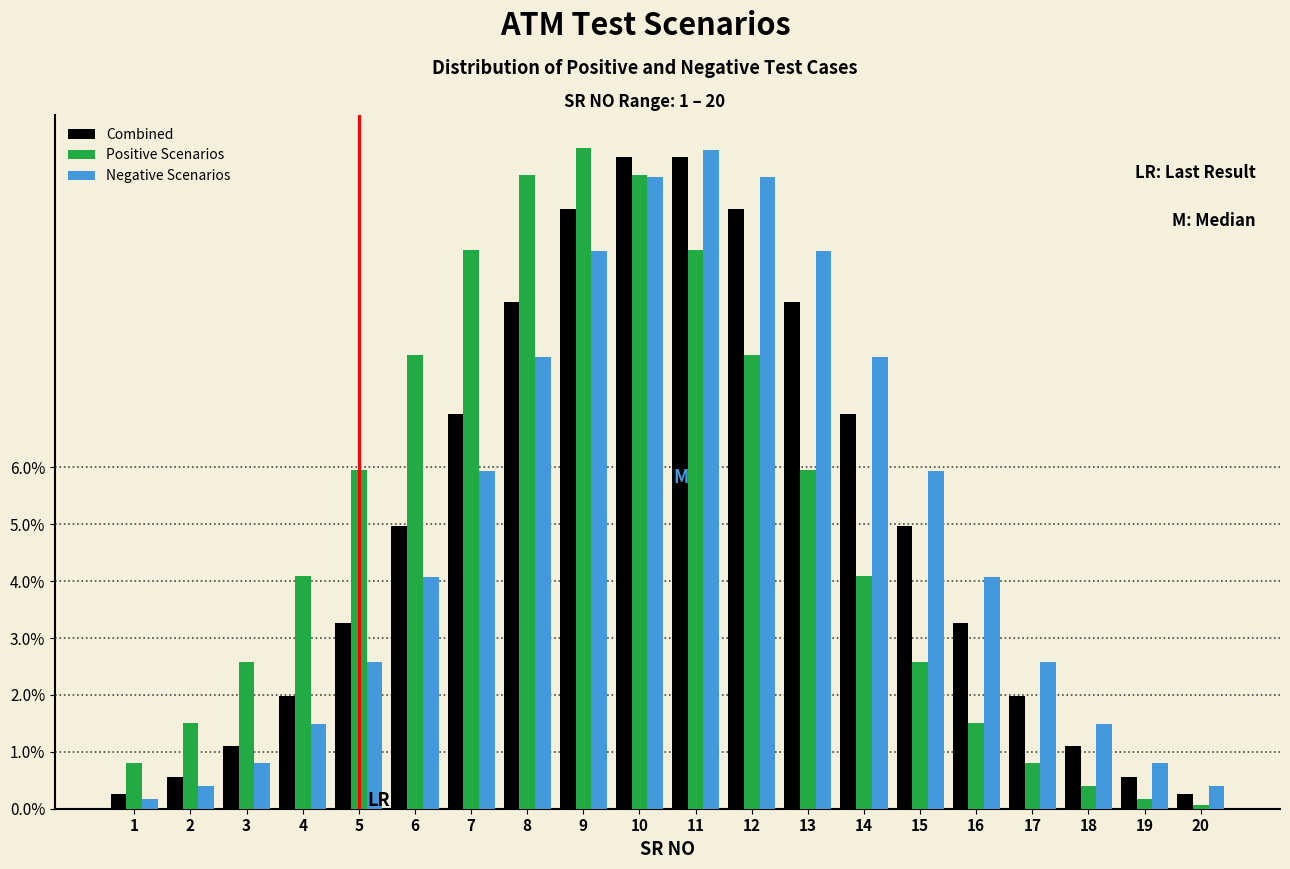

What is the maximum value shown in the chart?

11.6